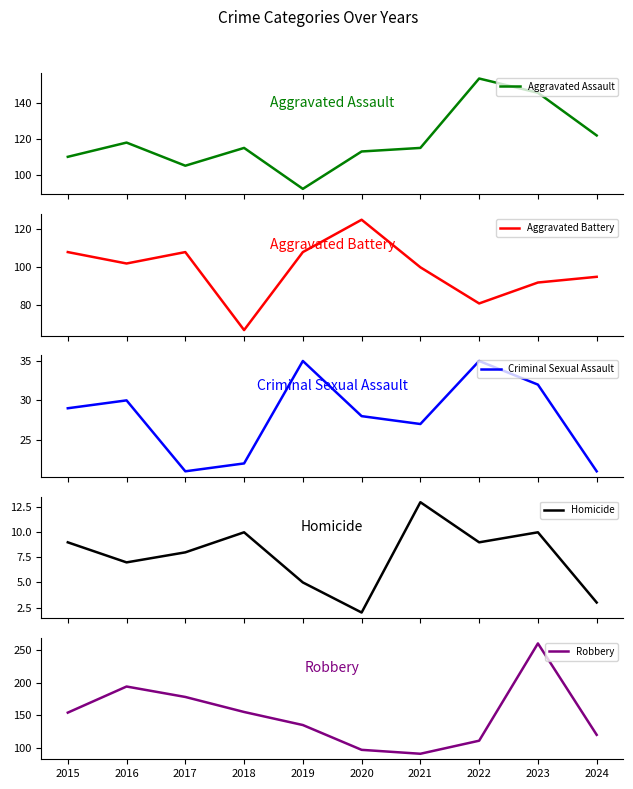

At which category does the chart reach its minimum across all series?

2020